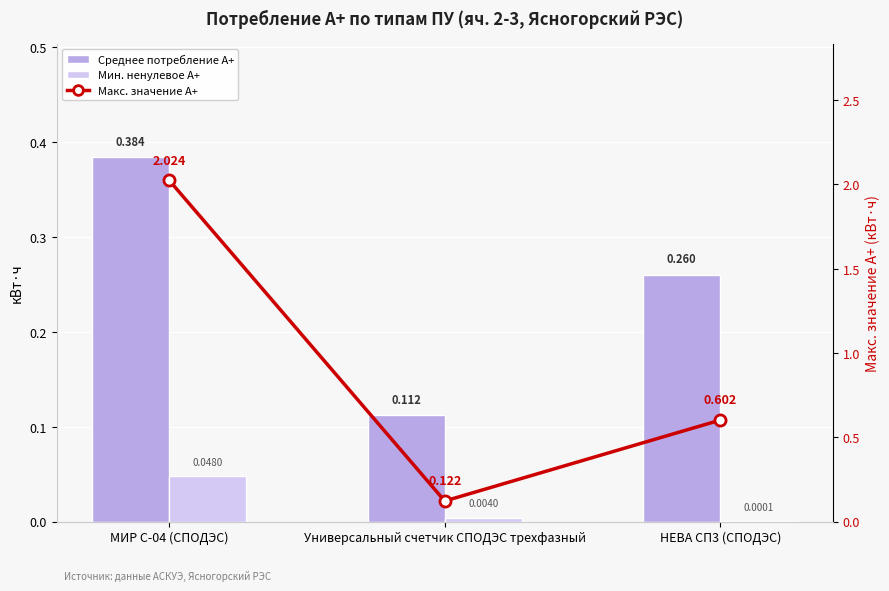

Which label corresponds to the largest value in the chart?

МИР С-04 (СПОДЭС)